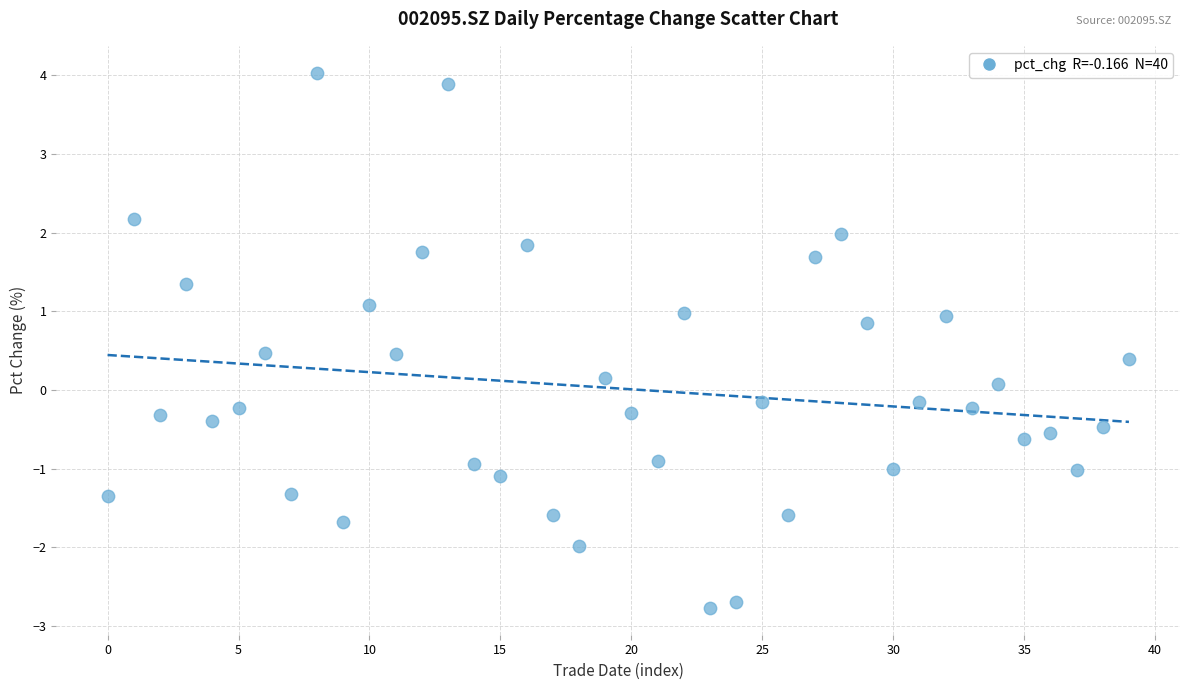

What is the range of Y values (max minus min)?

6.8